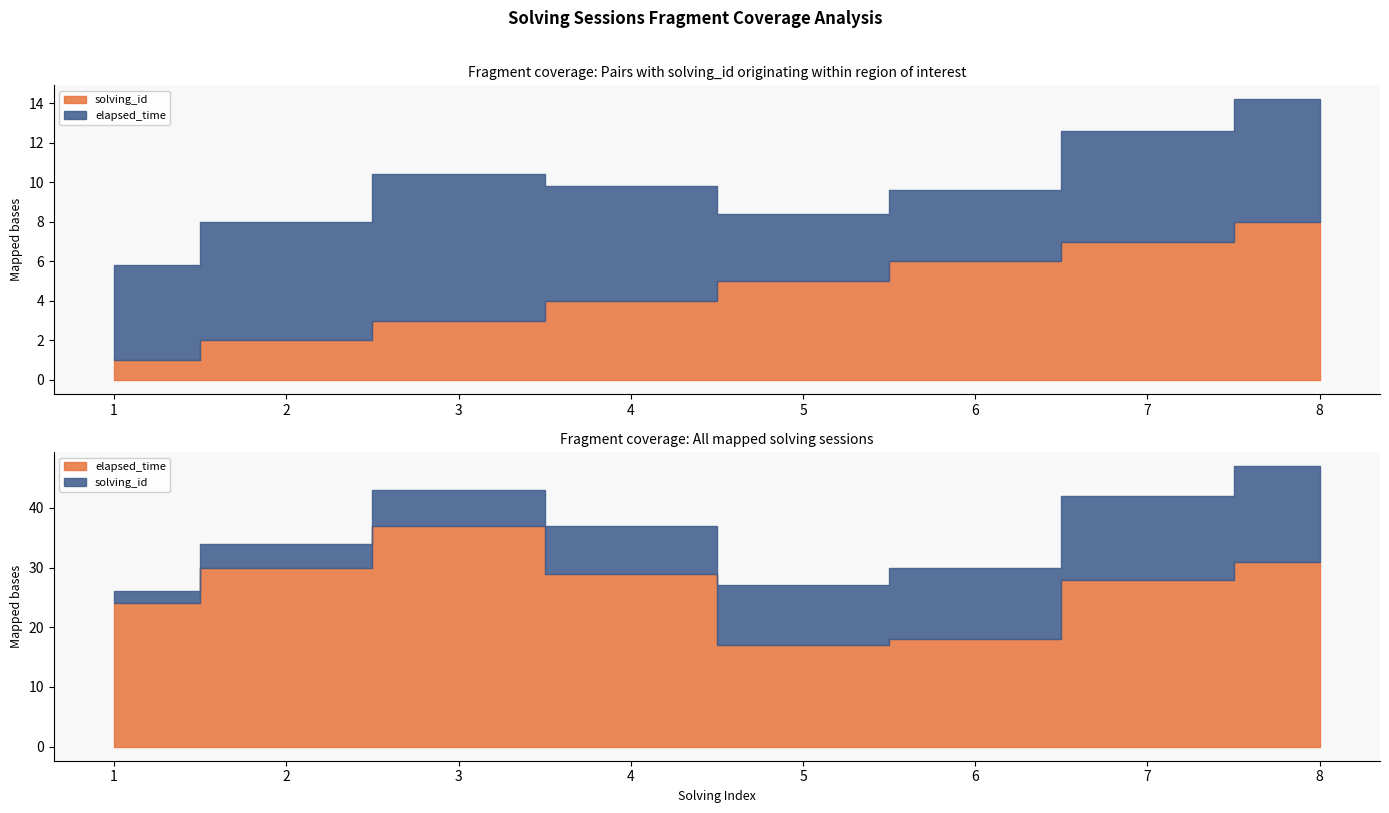

What is the sum of the solving_id values at 3 and 7?

10